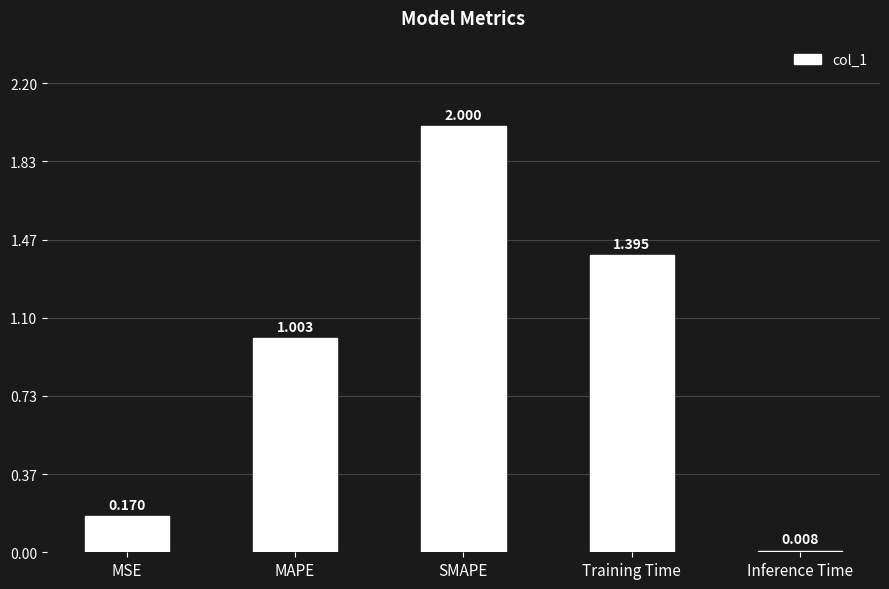

What is the change in value from MAPE to Inference Time?

-1.0